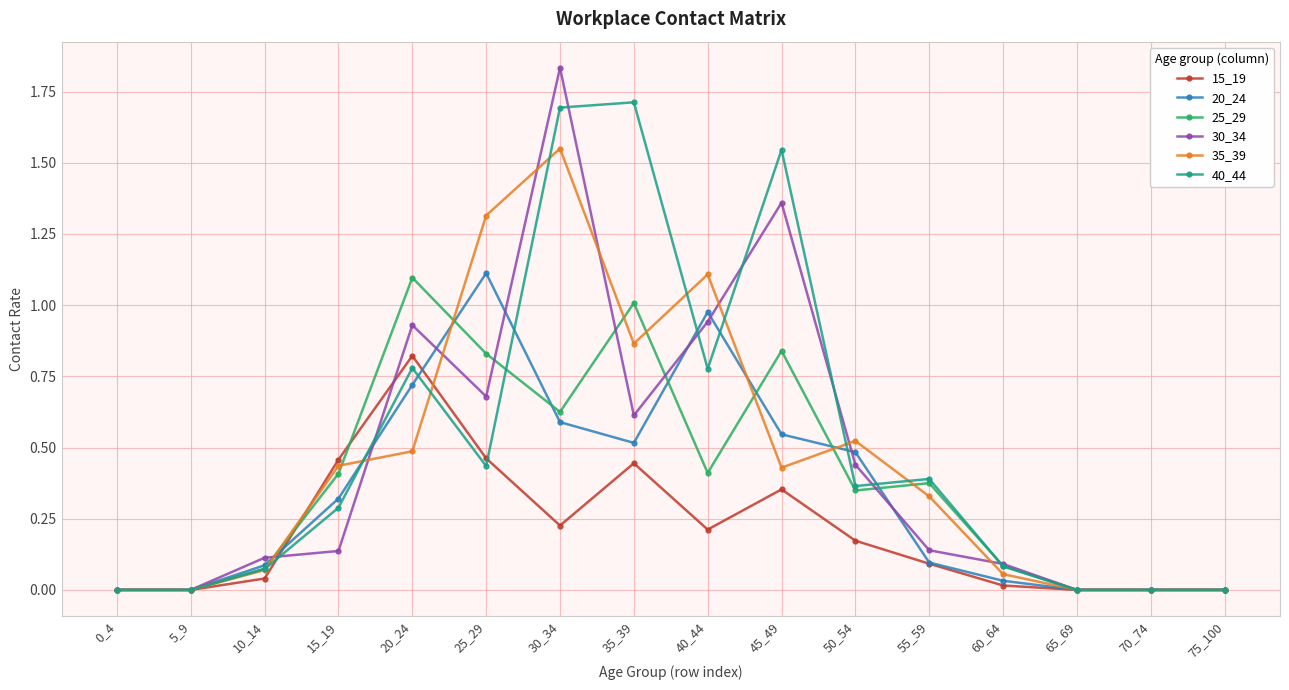

At which category does 25_29 reach its first local peak?

20_24